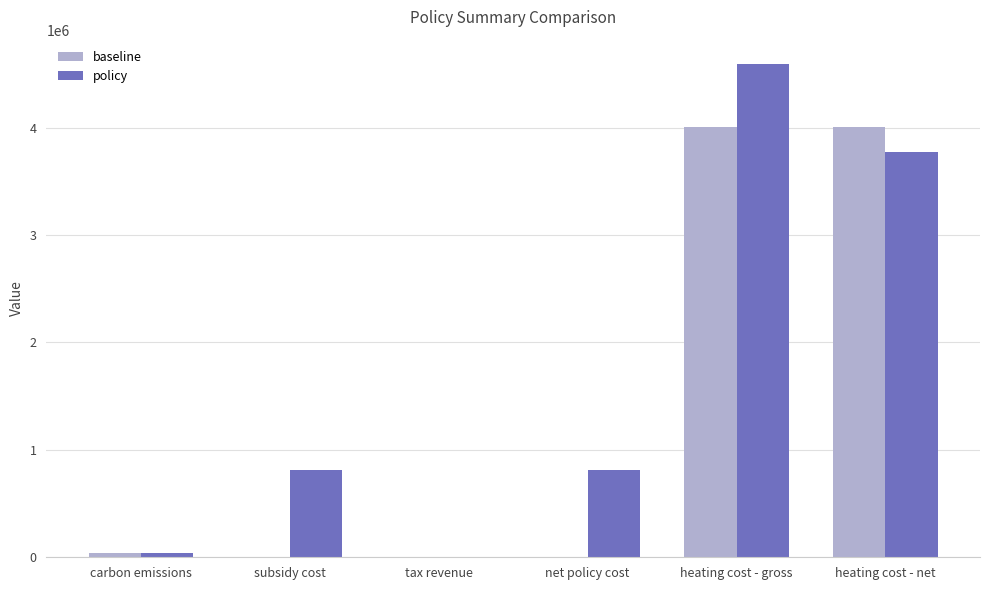

Which series has the largest total across all categories?

policy